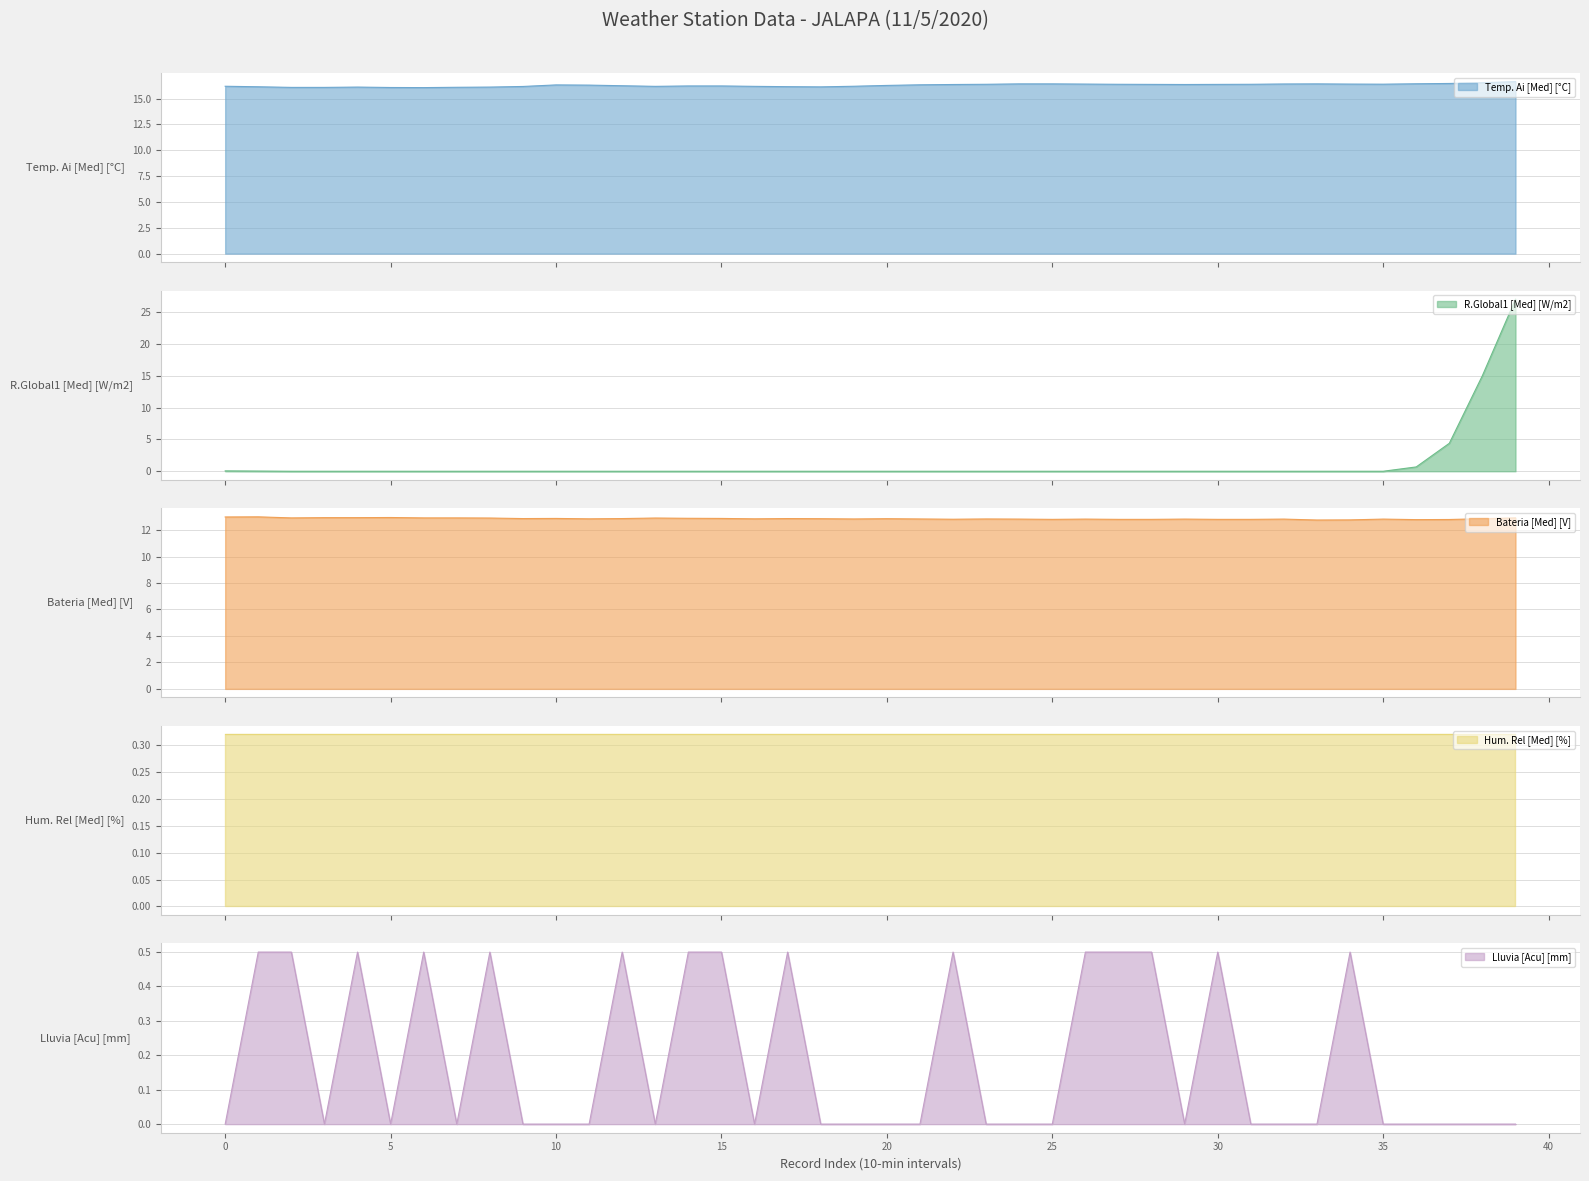

Between 8 and 18, which is larger?

18